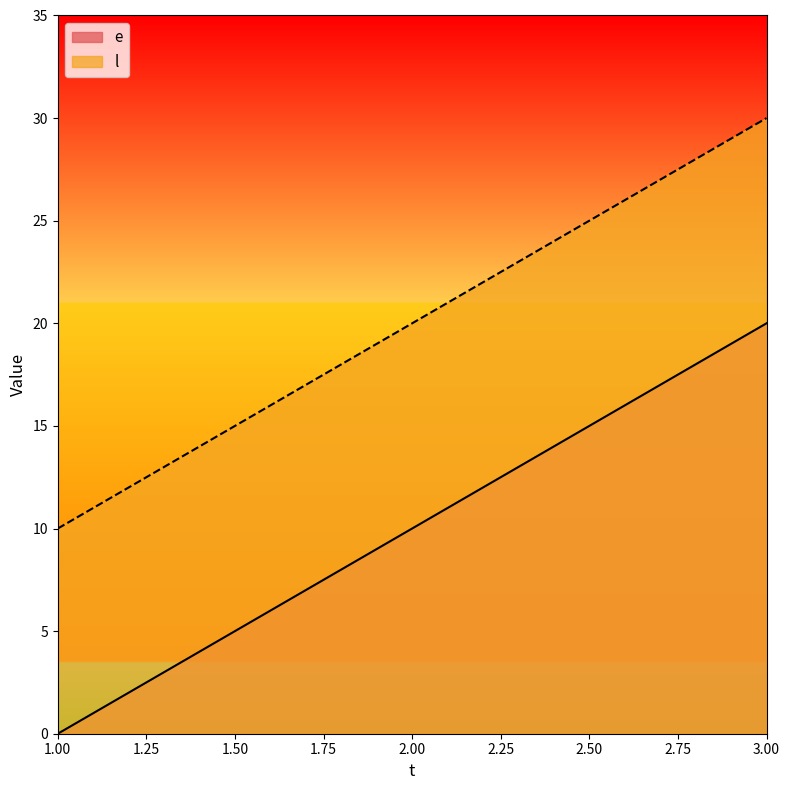

How many data points in e are less than 10?

1